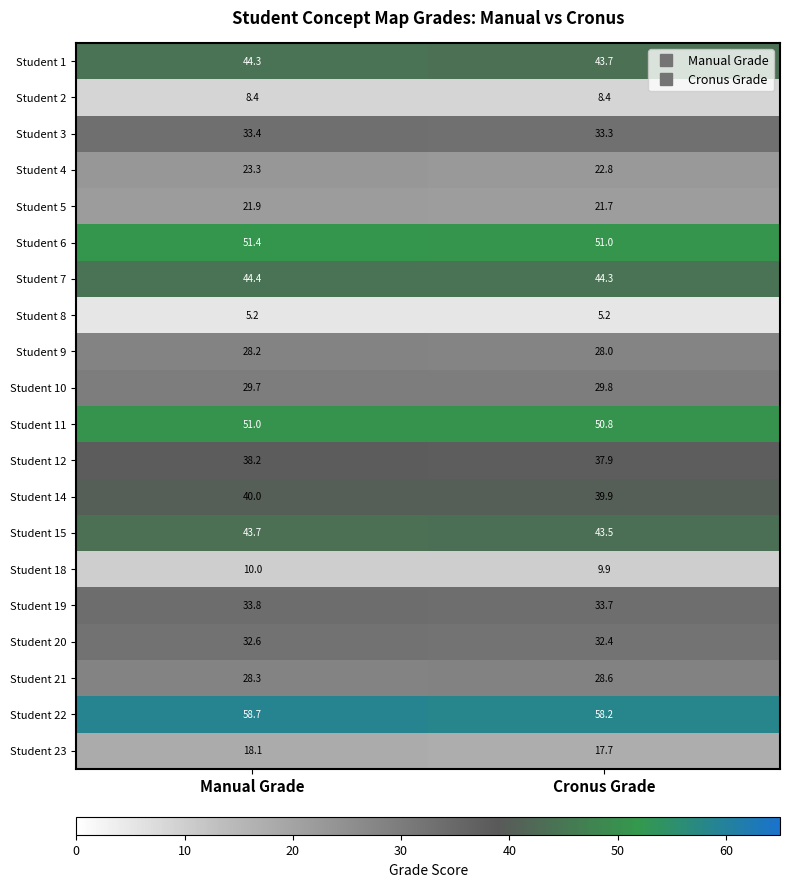

What is the sum of the Student 2 values at Manual Grade and Cronus Grade?

16.8